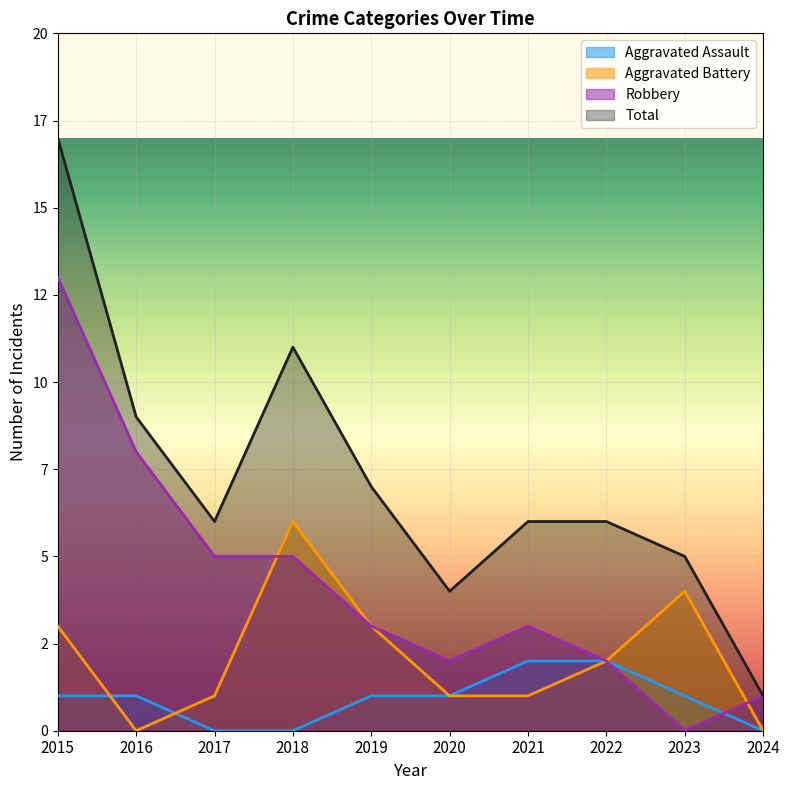

Which has a higher value, 2024 or 2018?

2024